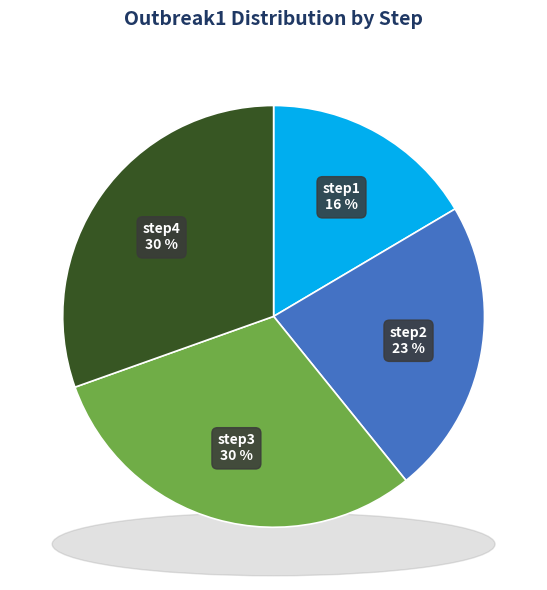

What percentage do step4 and step2 together represent?

53.1%